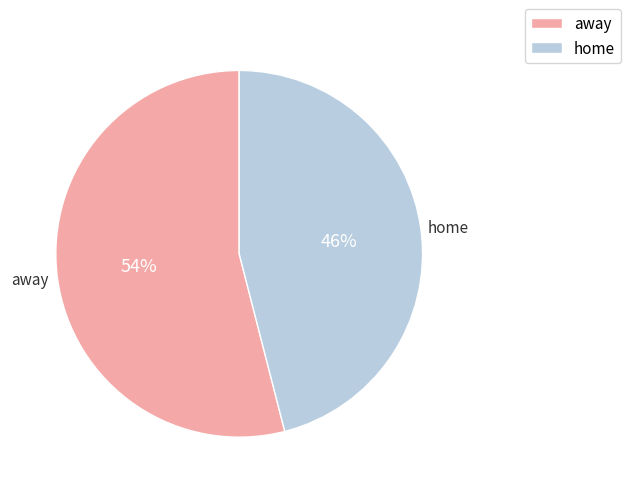

To the nearest percent, what is the difference between the home and away slice percentages?

8%